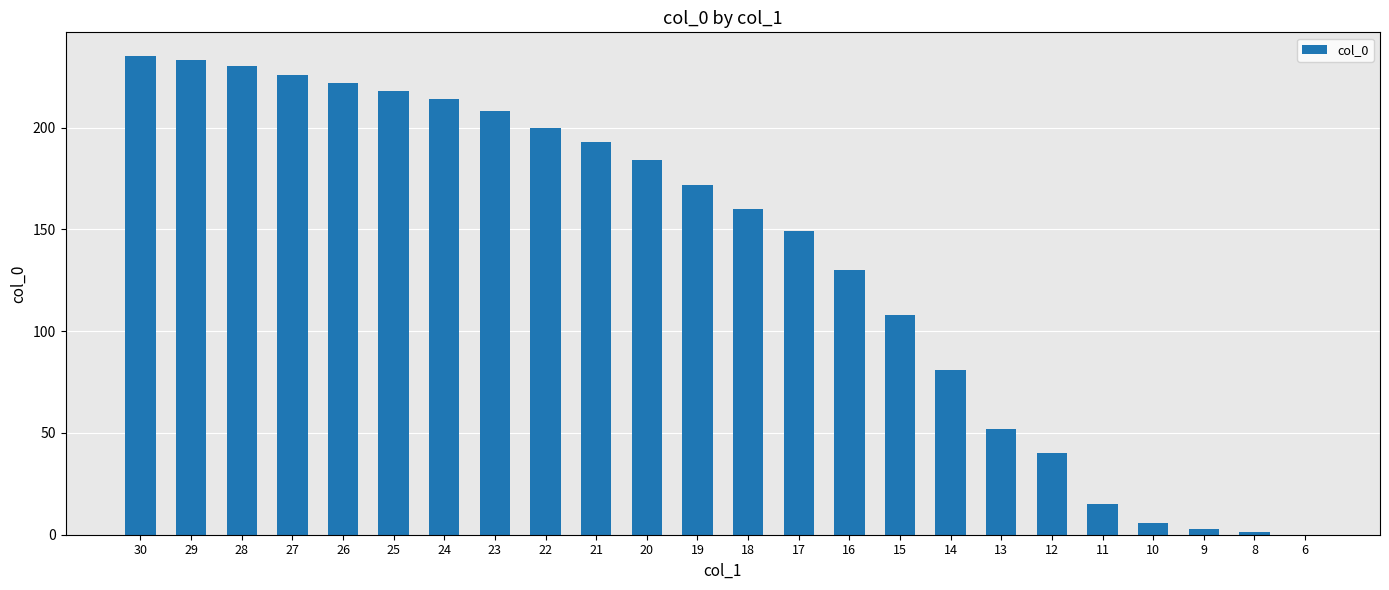

At which label is the value closest to 117?

15